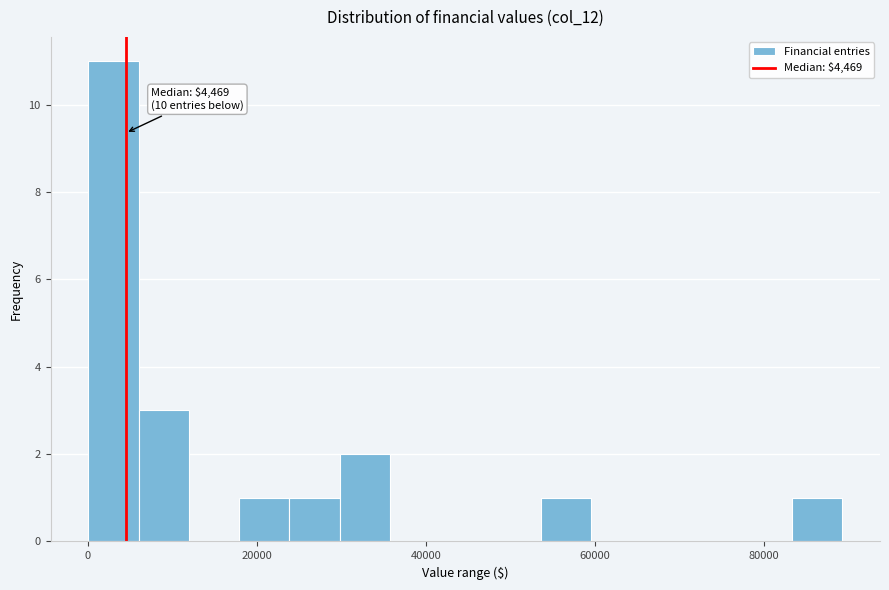

Around what value on the x-axis is the tallest bar? Give the approximate position of its centre, as read against the axis.

4000